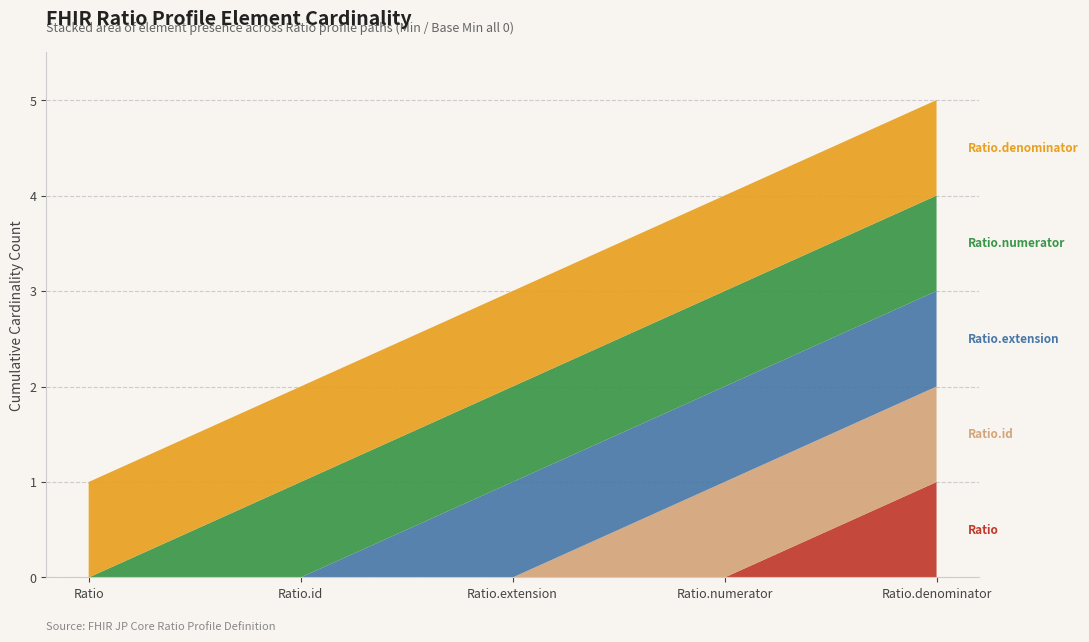

What is the total value across all series at Ratio.denominator?

5